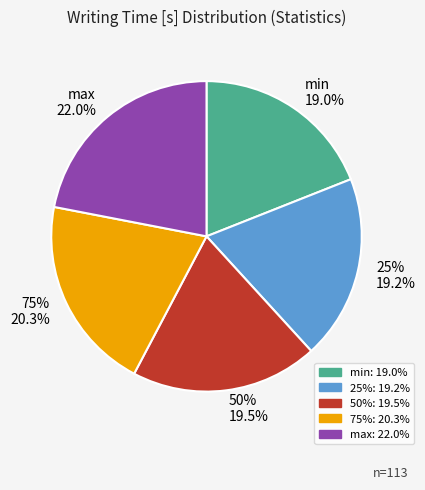

Does 25% represent more than half of the total?

No